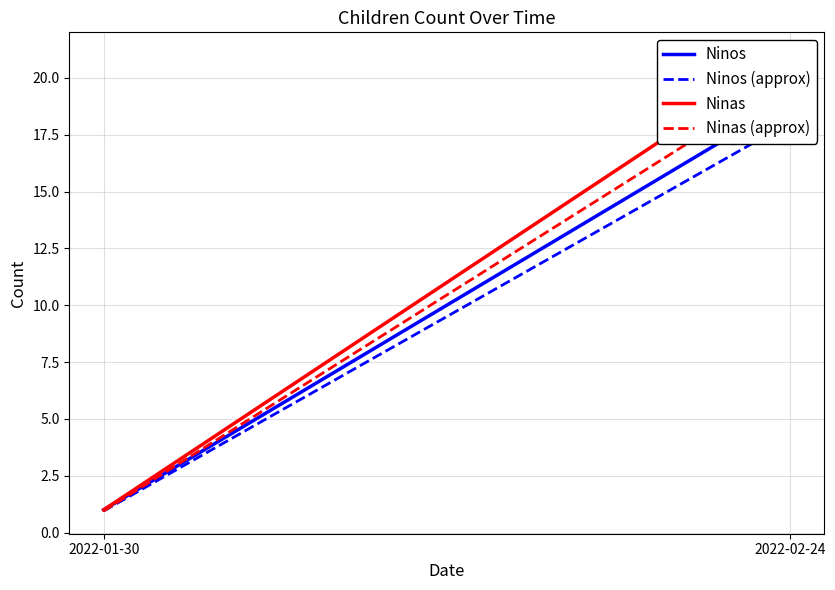

What position from the left is 2022-01-30?

1